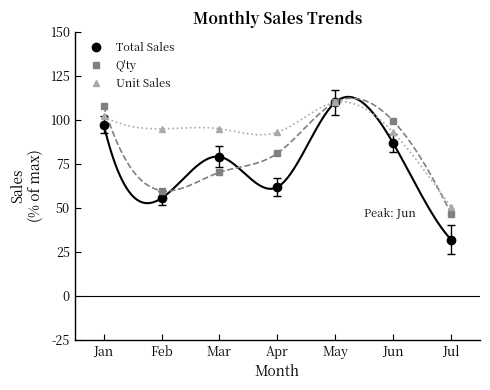

Between Mar and Jun, which is larger?

Jun